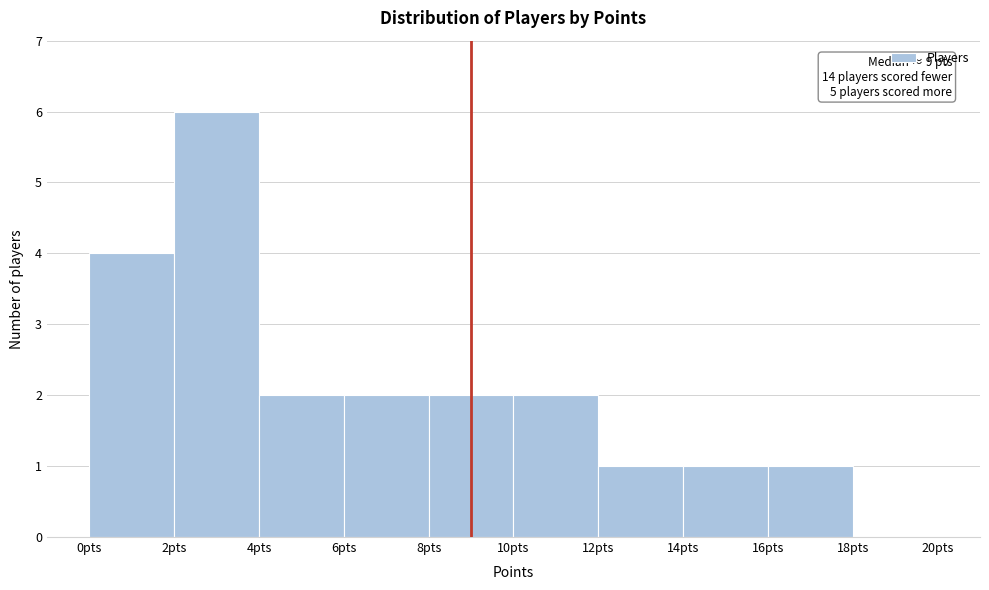

Over which range of the x-axis is the bar tallest?

2 to 4